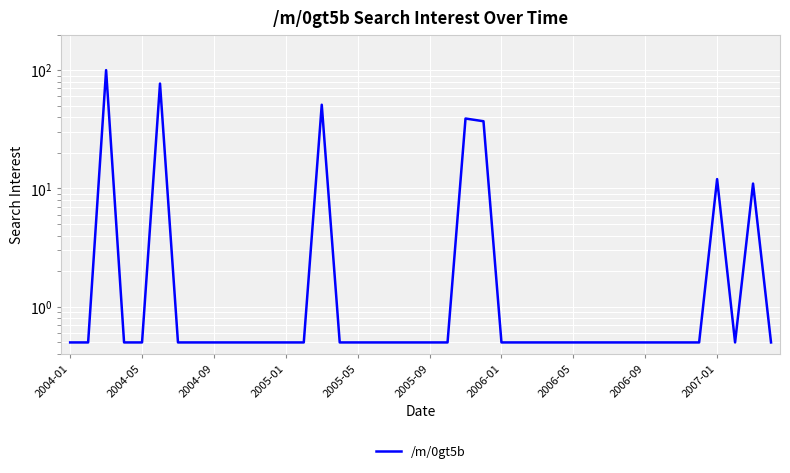

At which category does the chart reach its minimum across all series?

2004-01